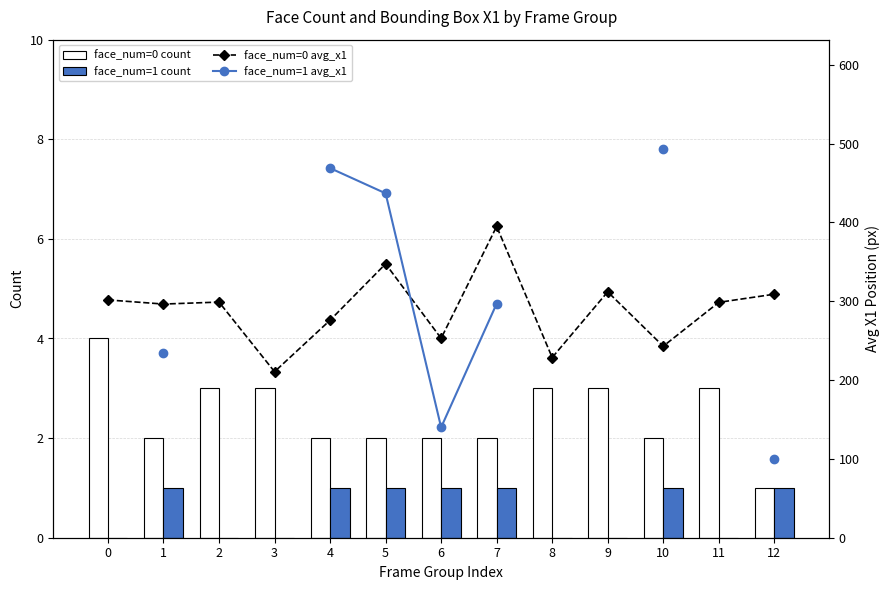

List the series in order of their peak value, lowest first.

face_num=1 count, face_num=0 count, face_num=0 avg_x1, face_num=1 avg_x1